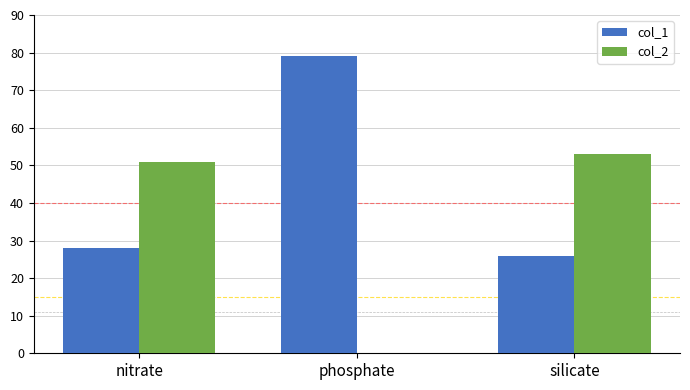

How many groups of bars are there?

3